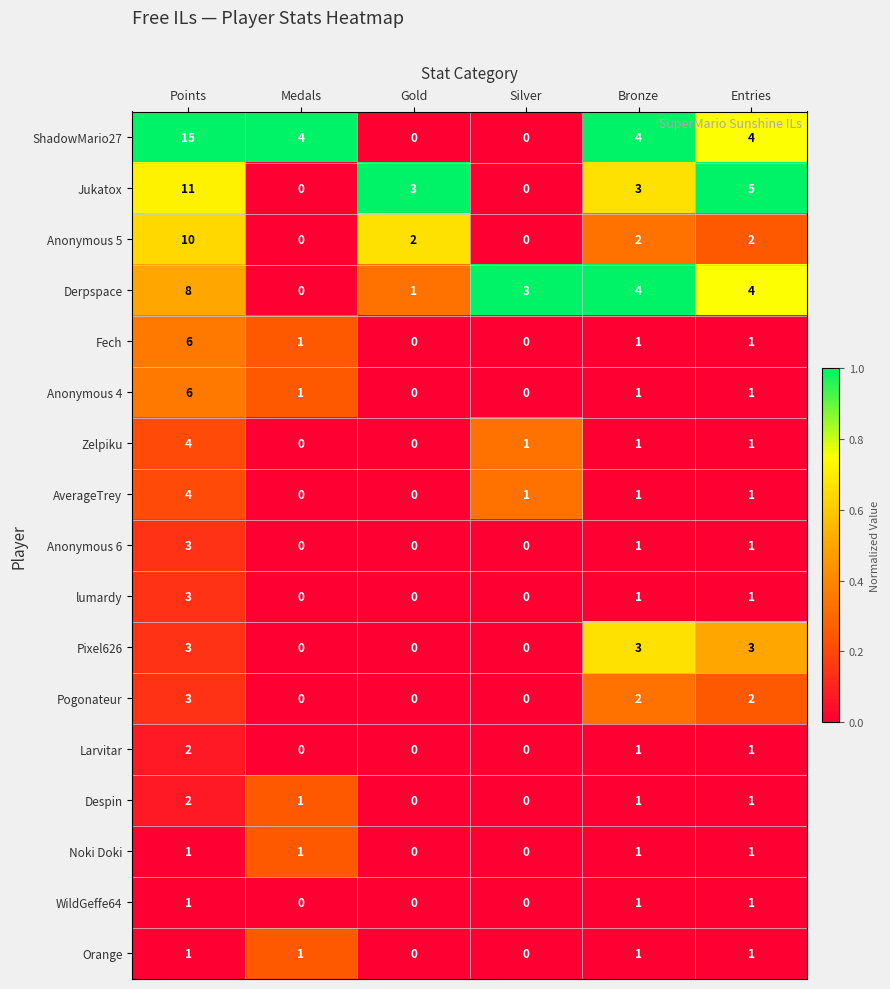

True or false: Orange has a value of 1 at Medals.

True